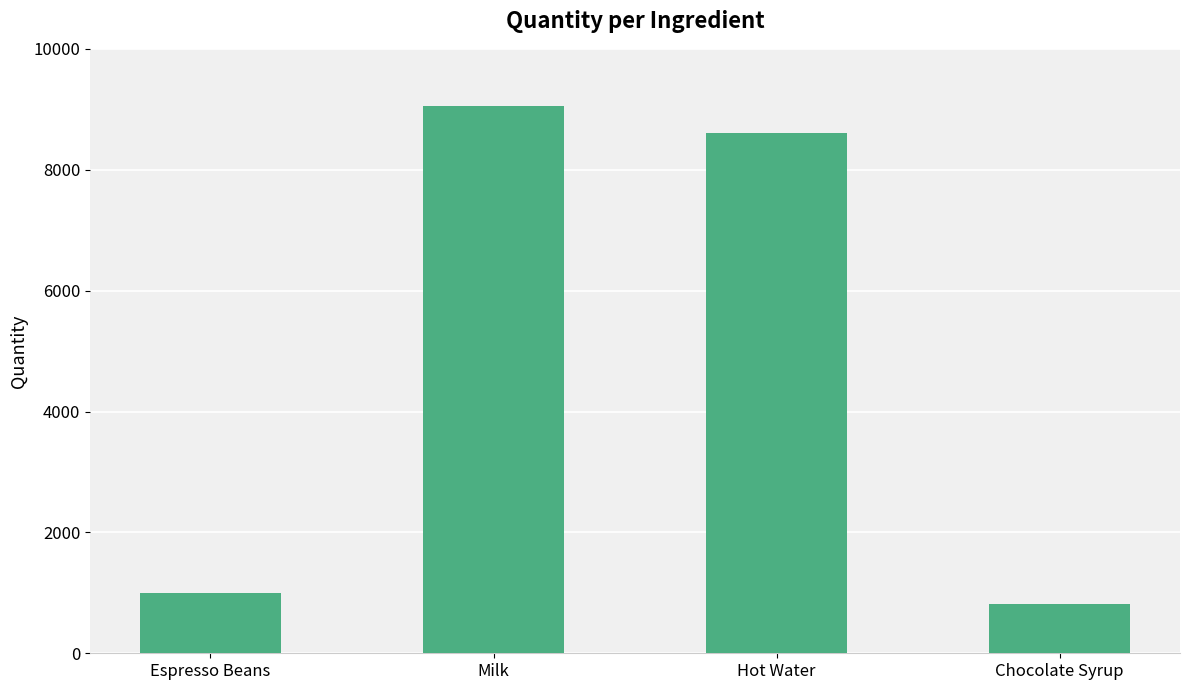

What is the difference between the maximum and minimum values?

8240